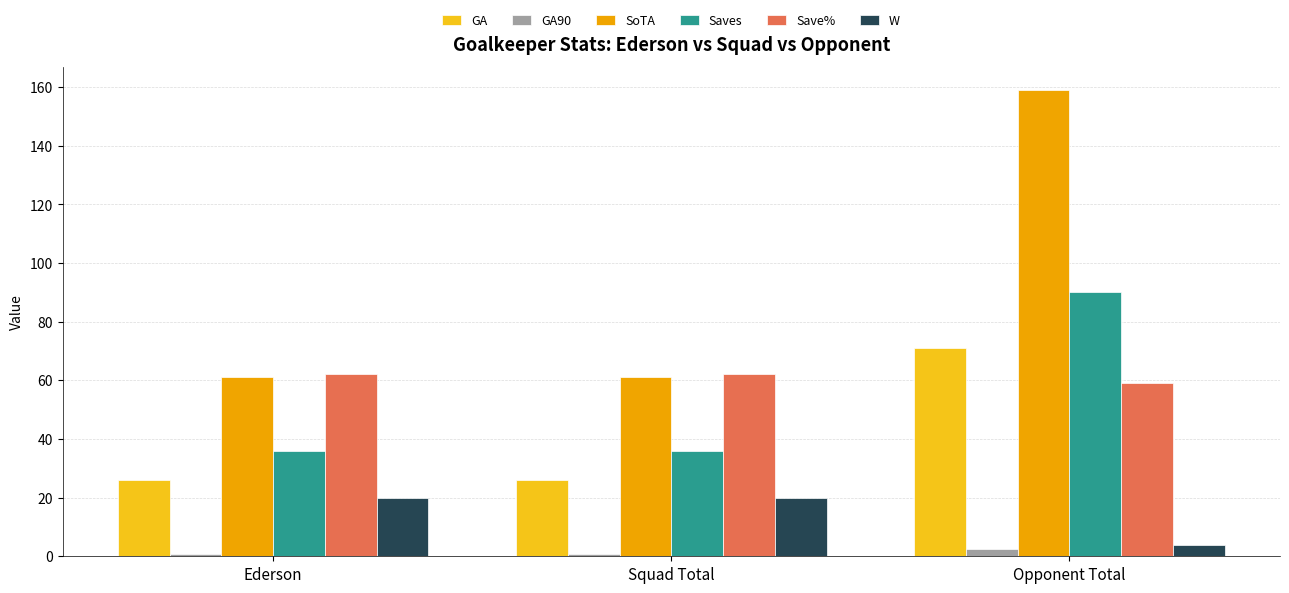

List the series in order of their peak value, lowest first.

GA90, W, Save%, GA, Saves, SoTA